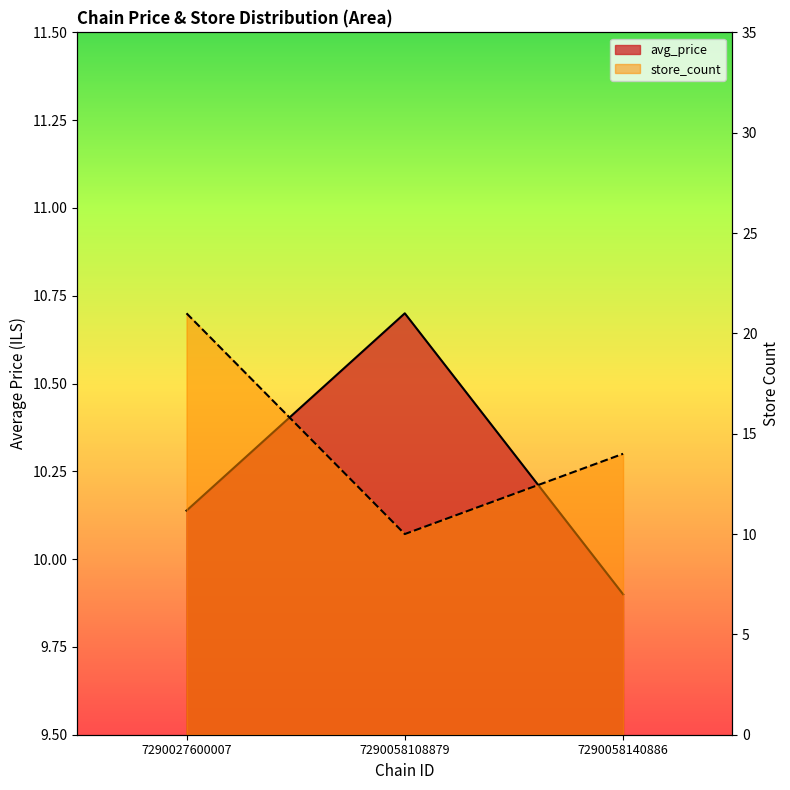

What is the maximum value shown in the chart?

21